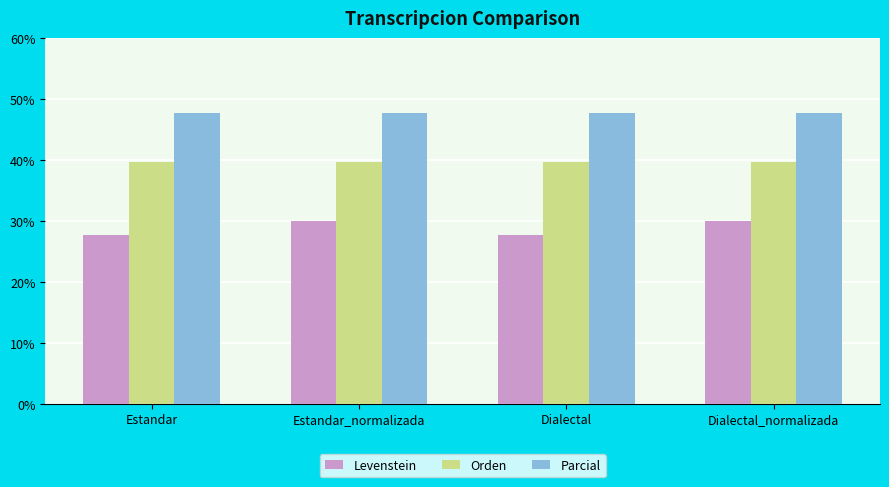

At how many categories does at least one series exceed 45?

4